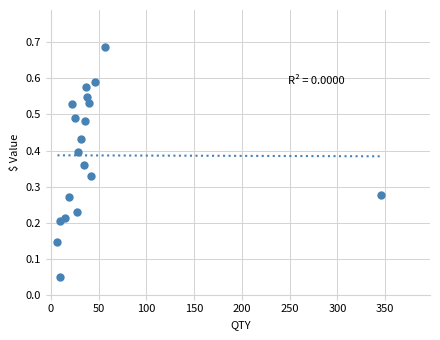

Count the number of points in this scatter plot.

19